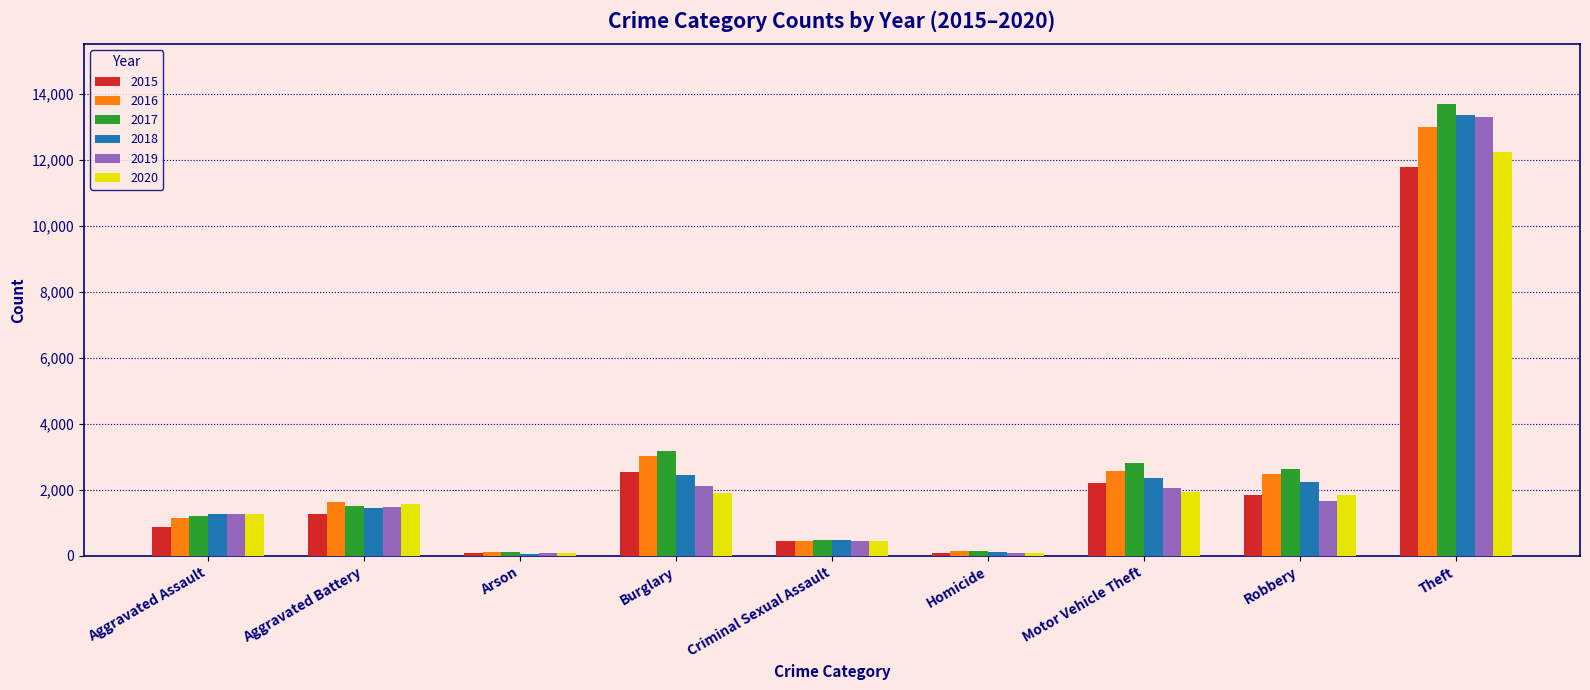

What is the label of the 2nd bar from the left?

Aggravated Battery